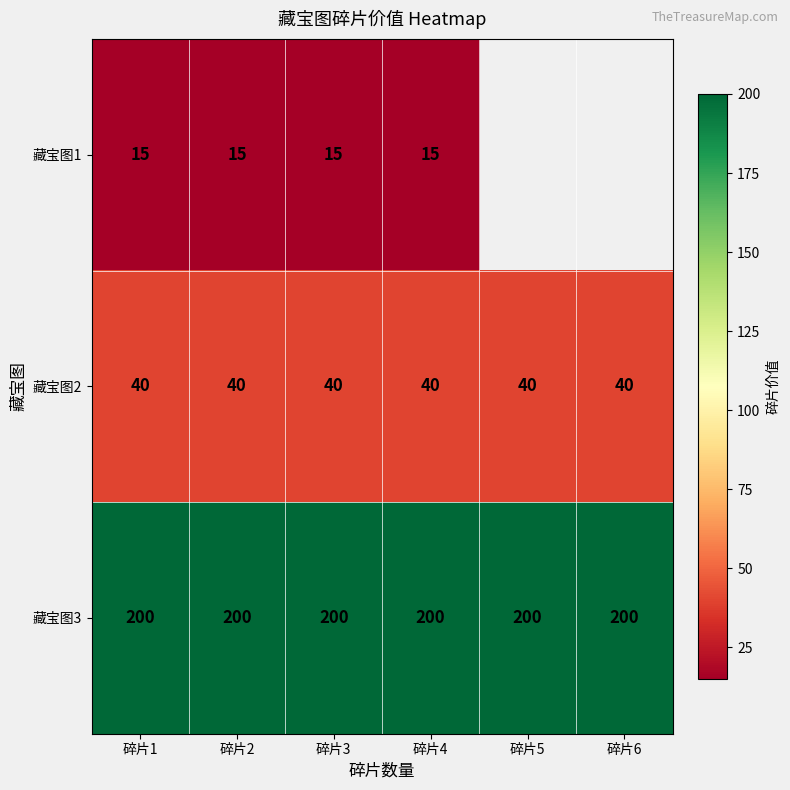

The value of 藏宝图3 at 碎片1 is 342. True or false?

False